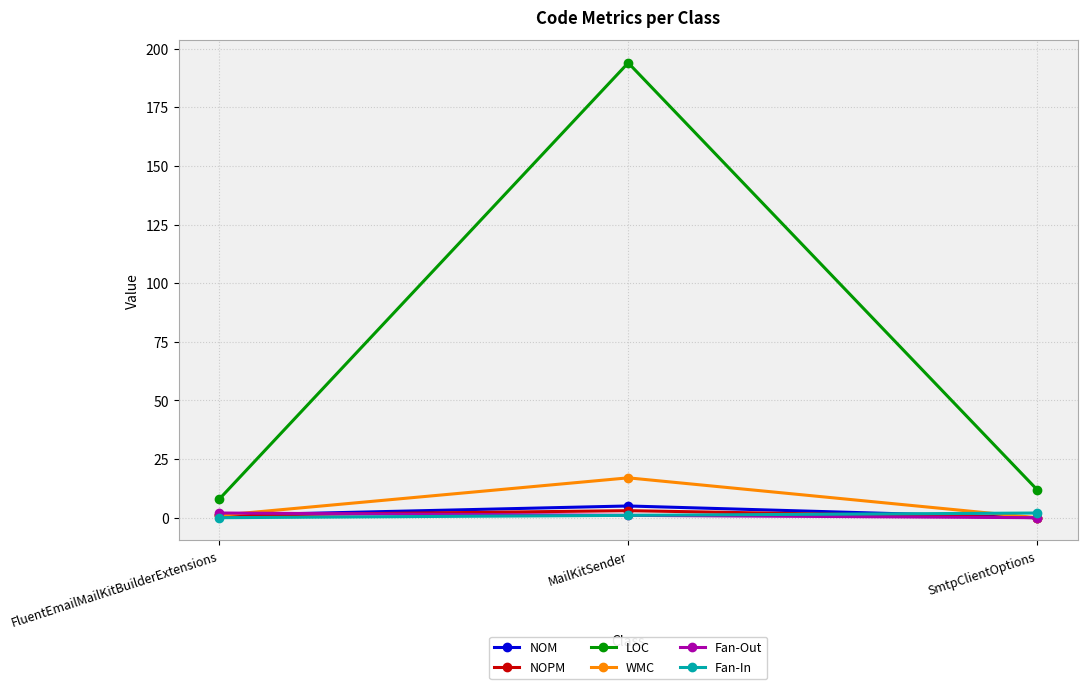

Which series has the largest range (max minus min)?

LOC